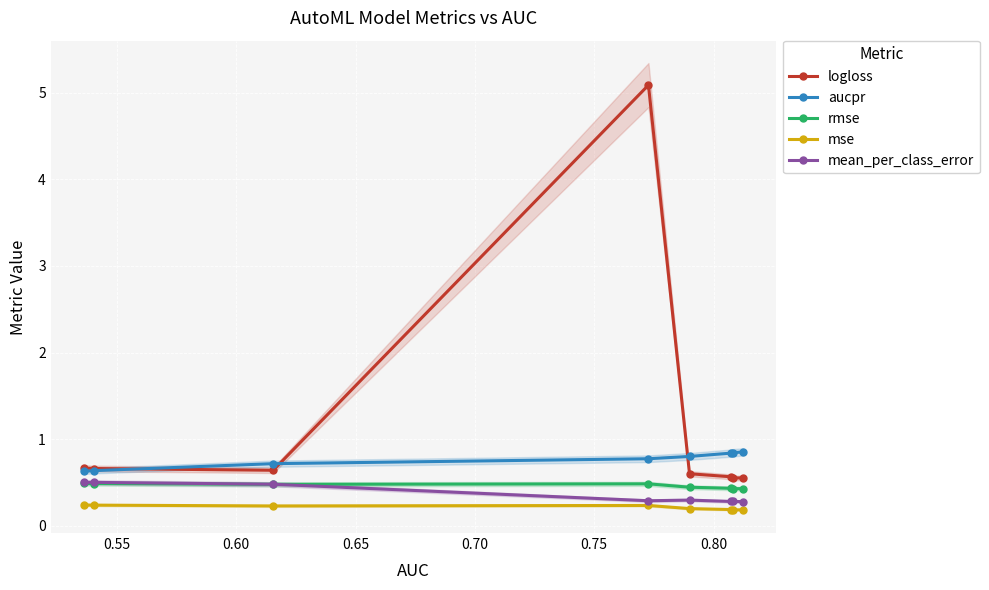

What are all the series names shown in the legend?

logloss, aucpr, rmse, mse, mean_per_class_error